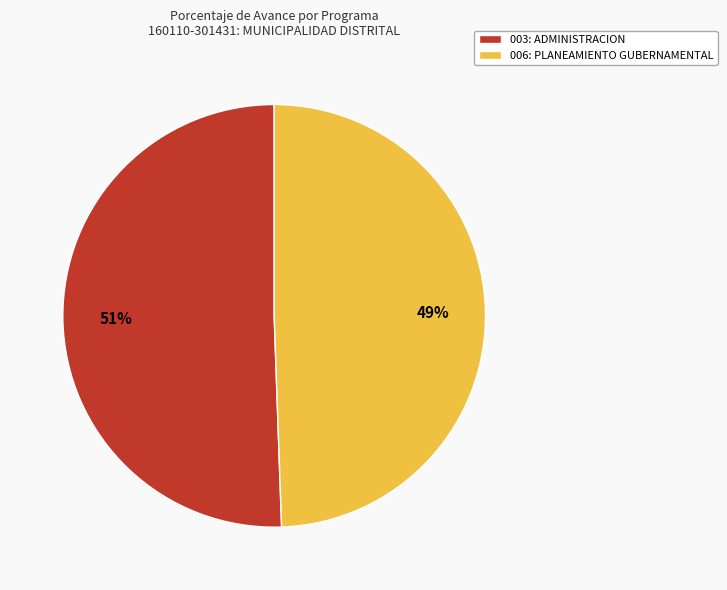

To the nearest percent, what percentage of the pie is 003: ADMINISTRACION?

51%